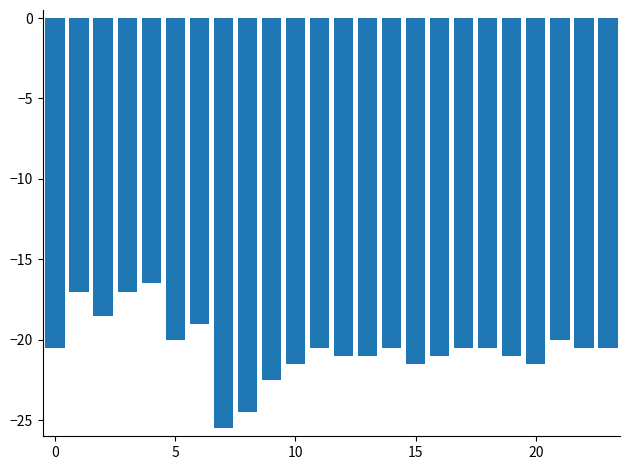

What is the sum of all values?

-492.5